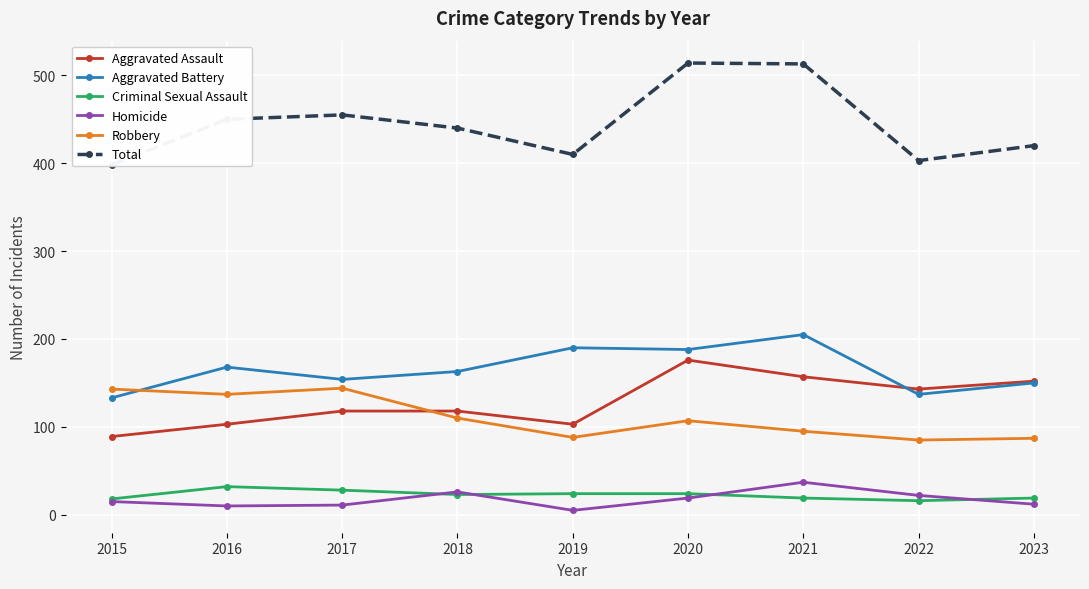

At which label does Total first exceed 440?

2016